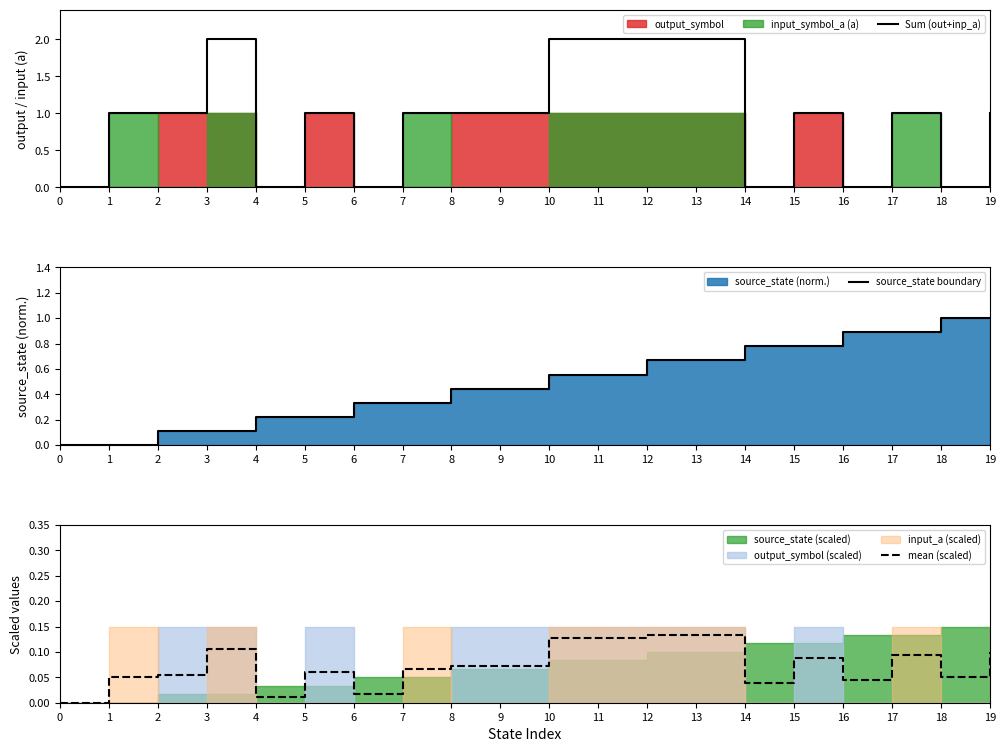

At which category is the sum across all series the highest?

12